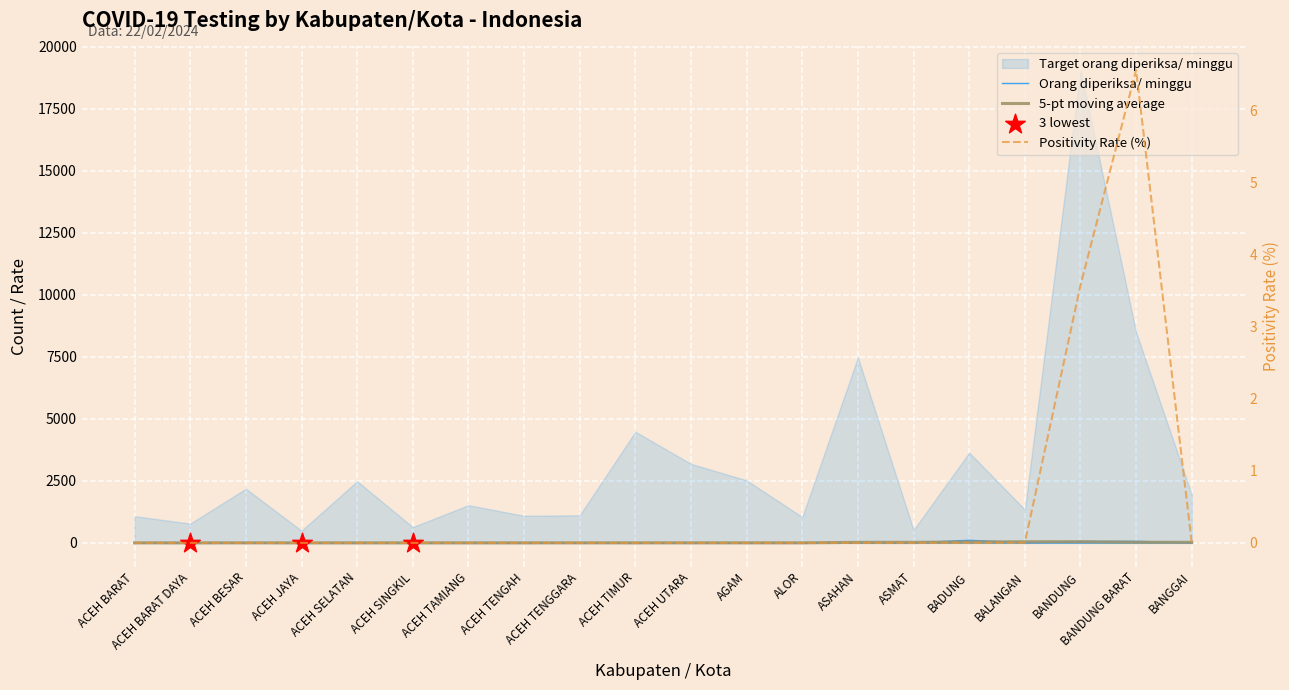

Which series has the largest total across all categories?

Orang diperiksa/ minggu